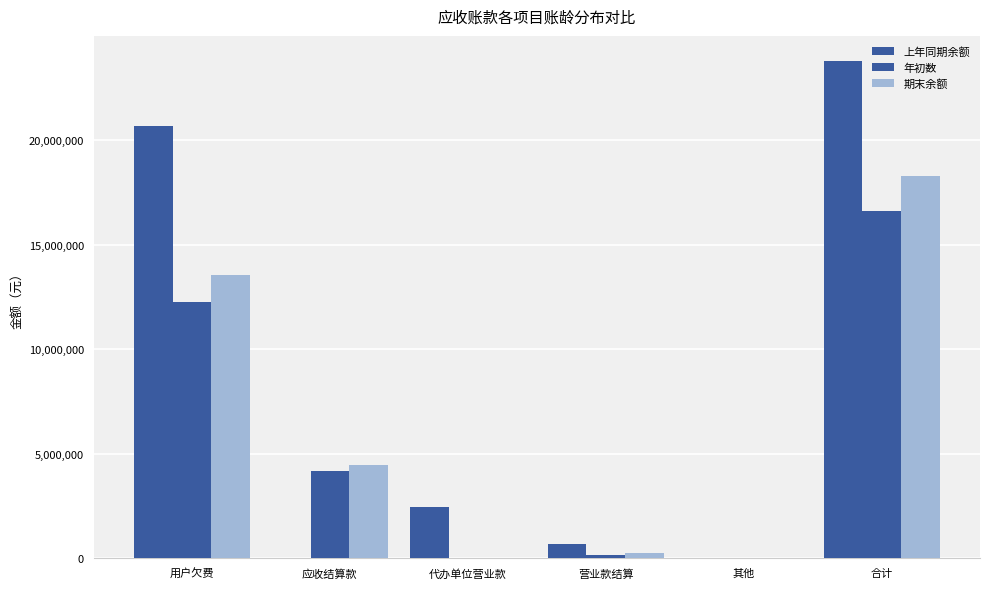

At how many categories does at least one series exceed 5040861?

2